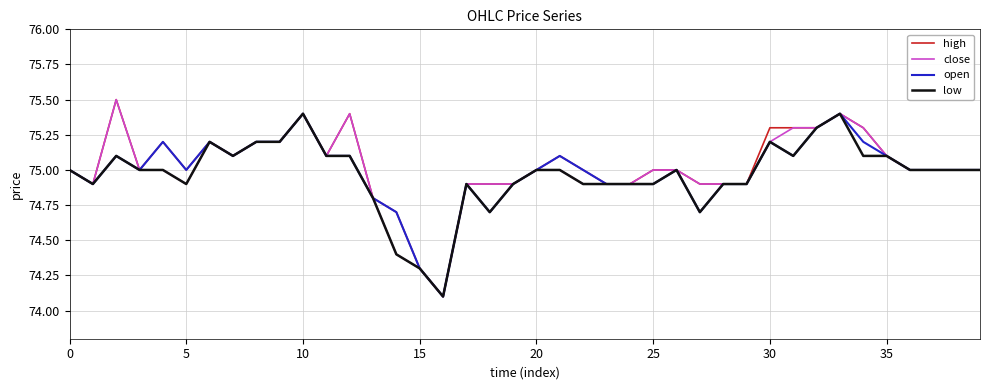

At how many categories does at least one series exceed 74?

40